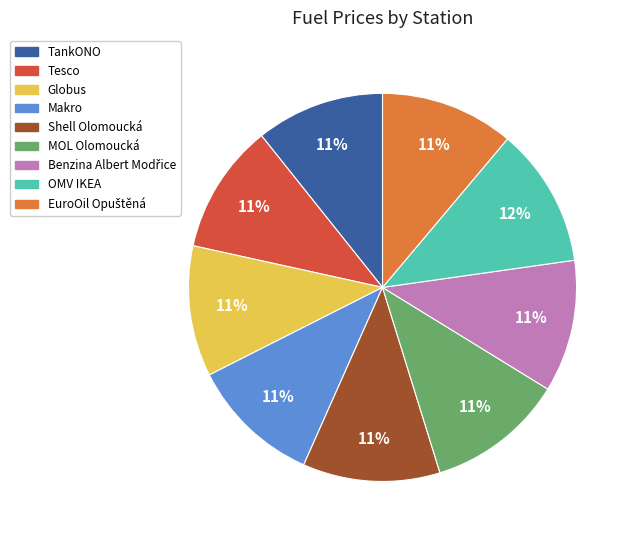

Does Tesco represent more than half of the total?

No